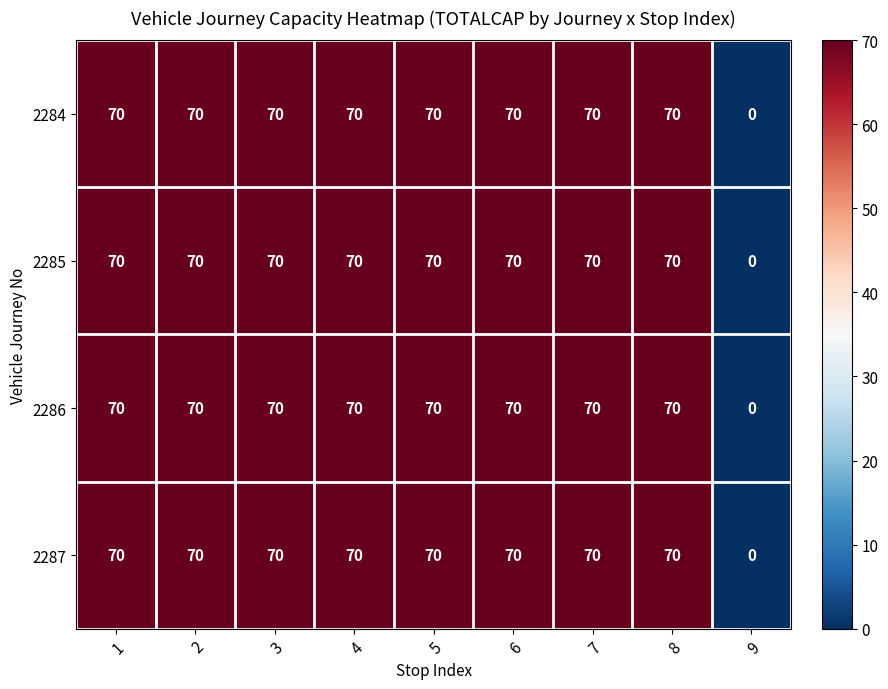

At how many categories does at least one series exceed 13?

8